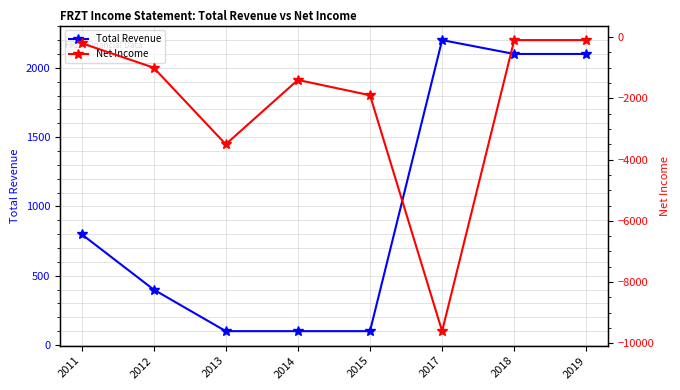

Between 2015 and 2019, which is larger?

2019